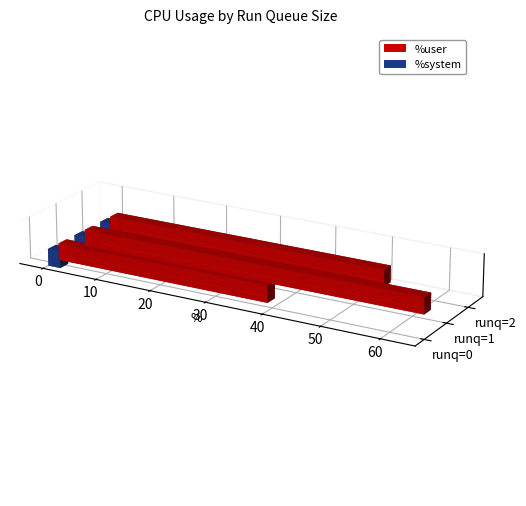

What is the sum of all %system values?

43.4